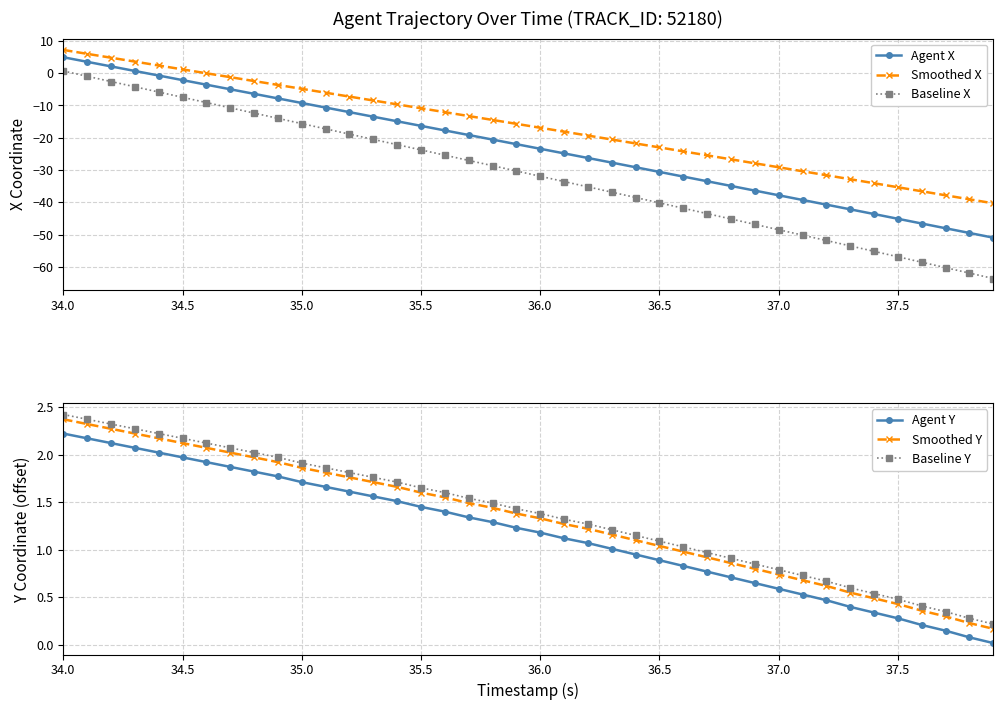

Which label corresponds to the largest value in the chart?

34.0